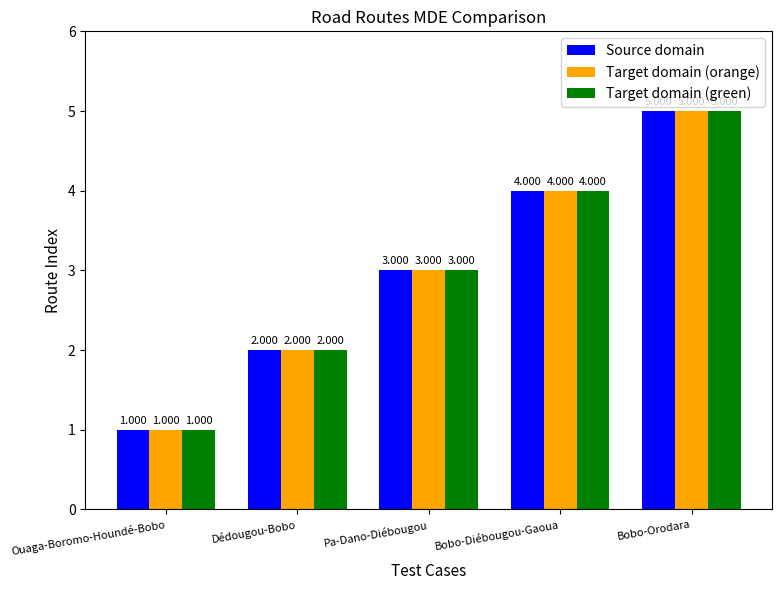

What are all the series names shown in the legend?

Source domain, Target domain (orange), Target domain (green)